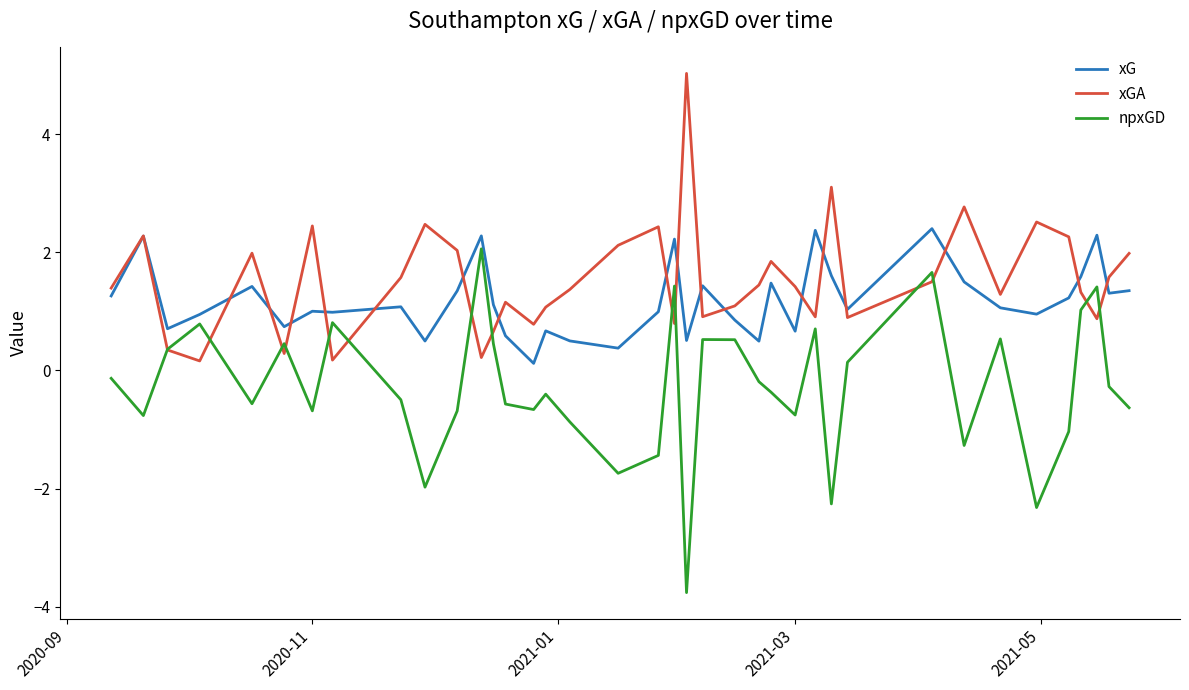

Count the number of categories in the chart.

38